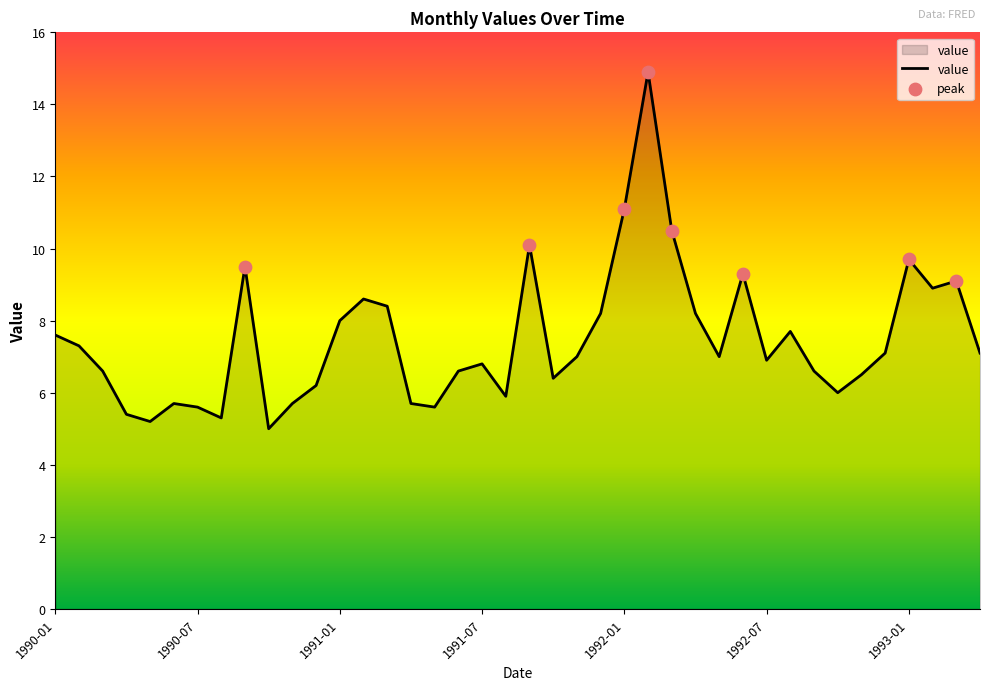

What is the maximum value shown in the chart?

14.9